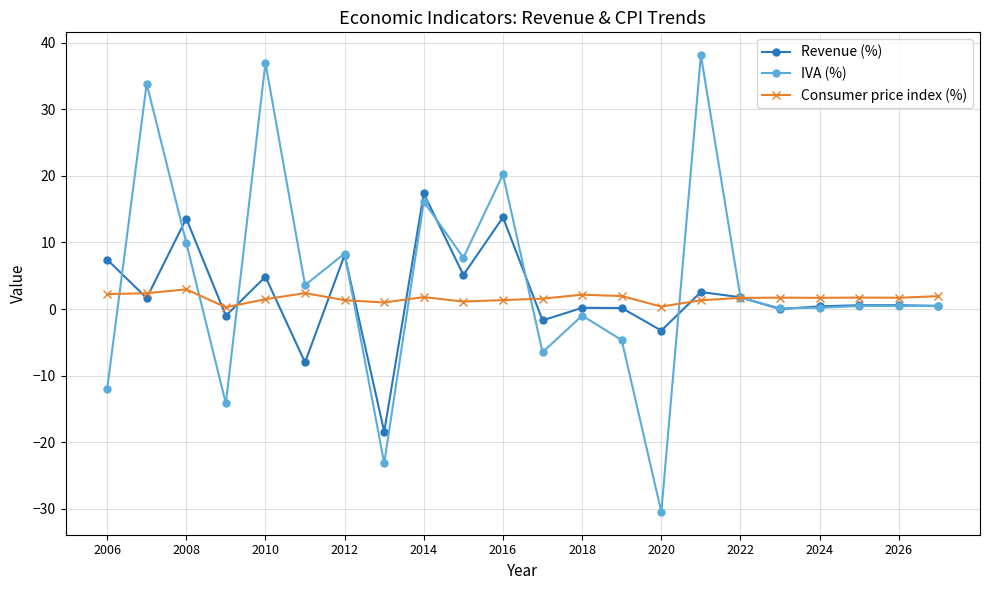

Which series has the widest spread of values?

IVA (%)